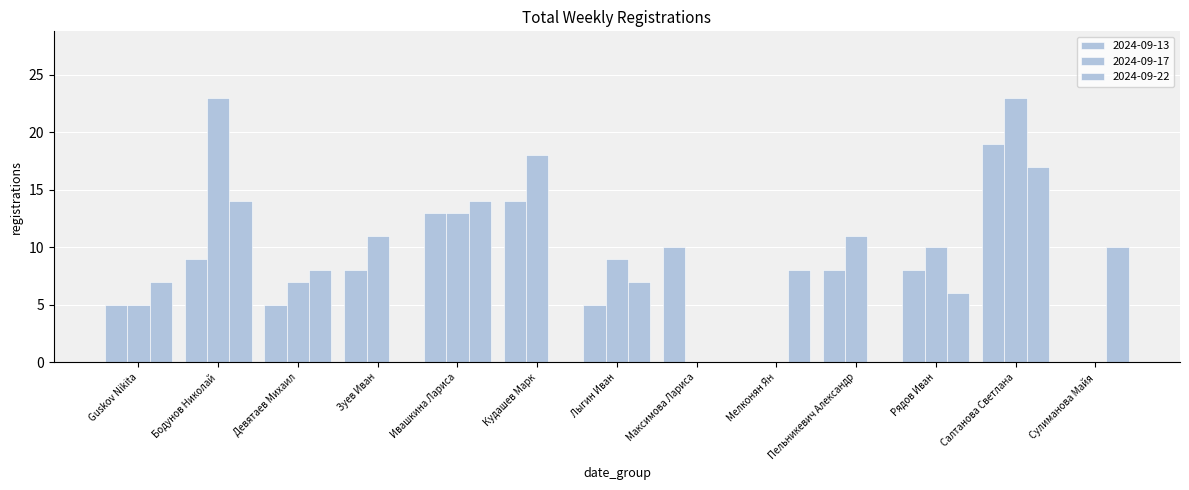

Does the chart contain stacked bars?

No